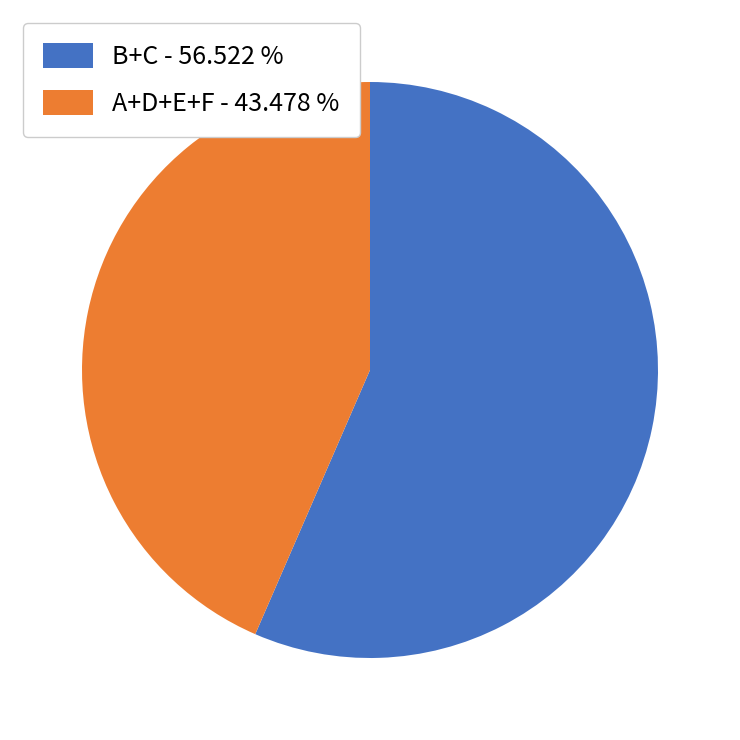

Combined, do A+D+E+F - 43.478 % and B+C - 56.522 % account for over 50%?

Yes